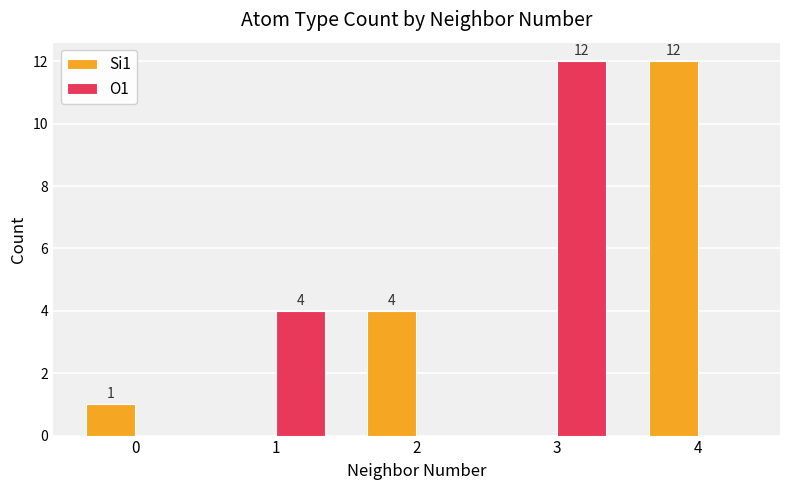

At which label is O1 closest to 6?

1